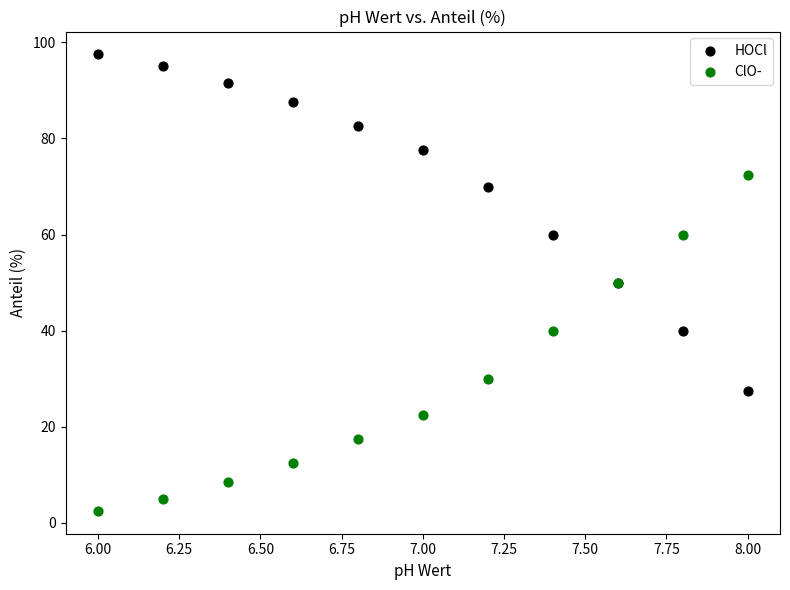

What are all the series names shown in the legend?

HOCl, ClO-